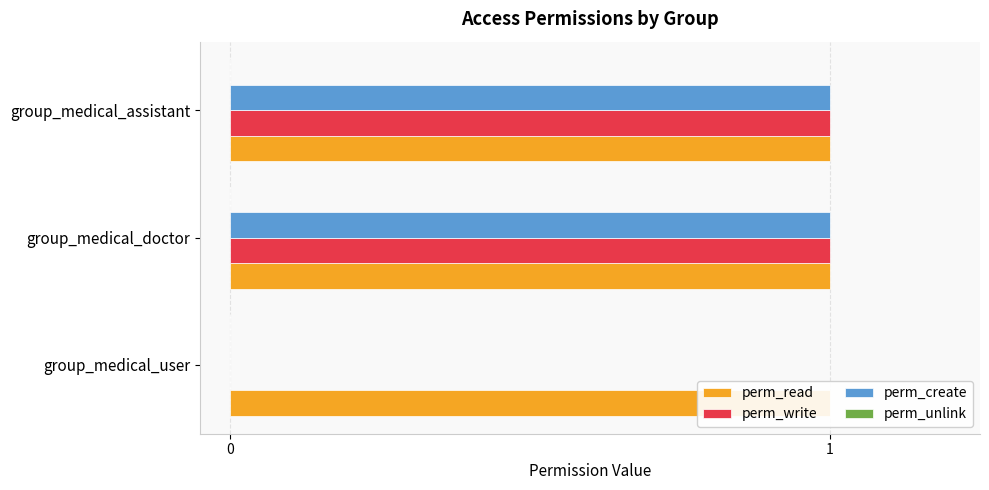

Reading right to left, transcribe all the data shown in this chart.

perm_read: 0.2	0.2	0.2
perm_write: 1.0	1.0	0.0
perm_create: 1.0	1.0	0.0
perm_unlink: 0.2	0.2	0.2